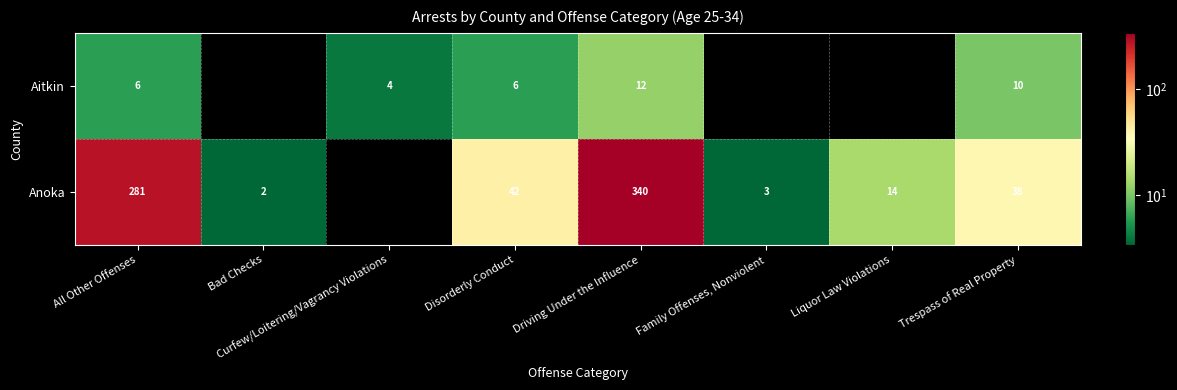

Which category has the highest value across all series?

Driving Under the Influence